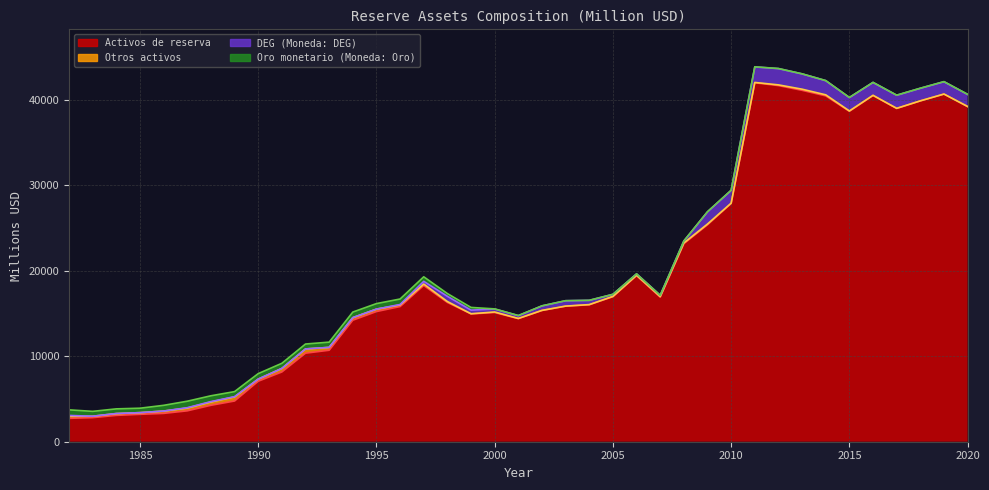

What is the value of the Otros activos point at the 28th from the left?

85